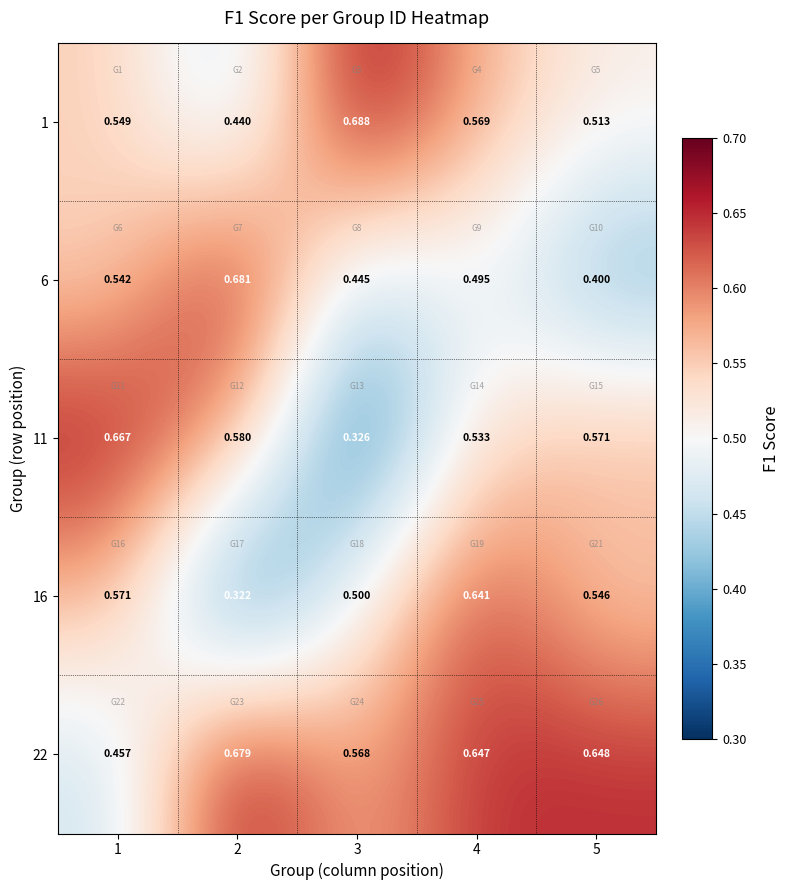

Is the value of 1 at 5 greater than the value of 16 at 5?

No